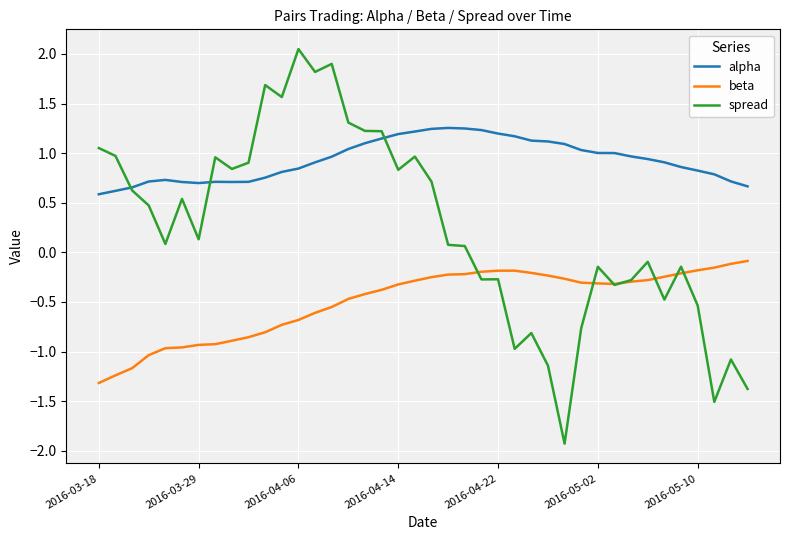

Which series has the largest total across all categories?

alpha